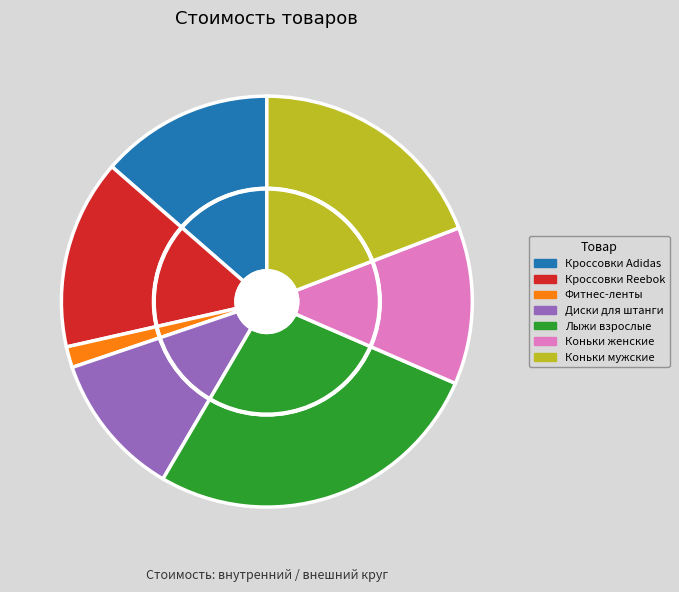

Do Коньки мужские and Коньки женские together represent more than half of the pie?

No